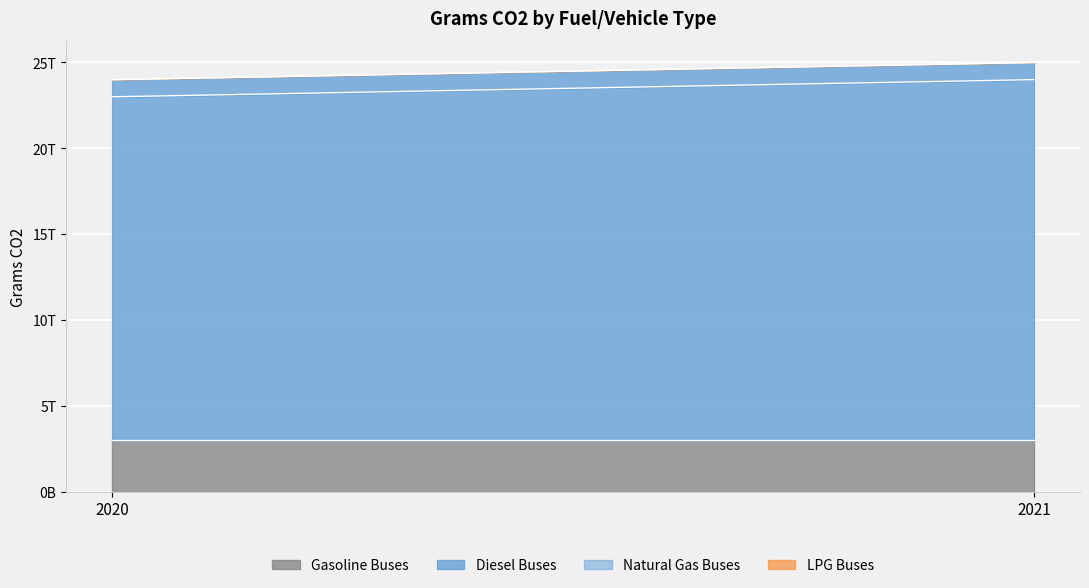

True or false: Diesel Buses has a value of 28146608375571 at 2020.

False